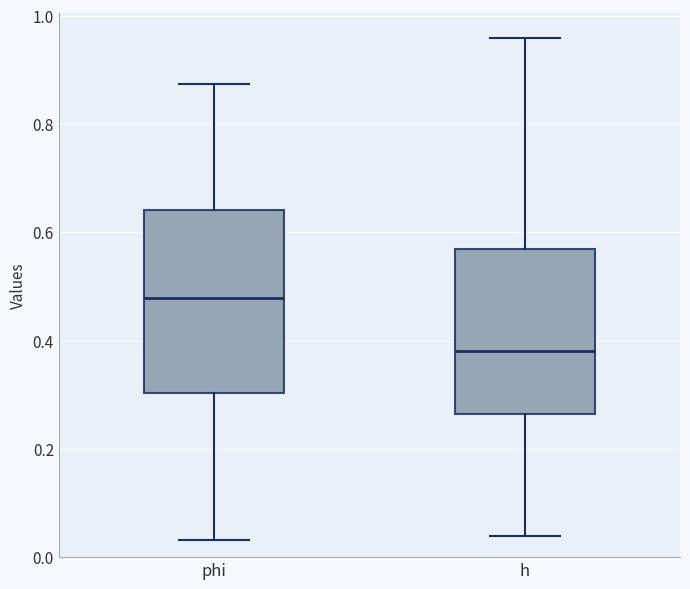

Comparing the boxes themselves (not the whiskers), which one is the tallest?

phi